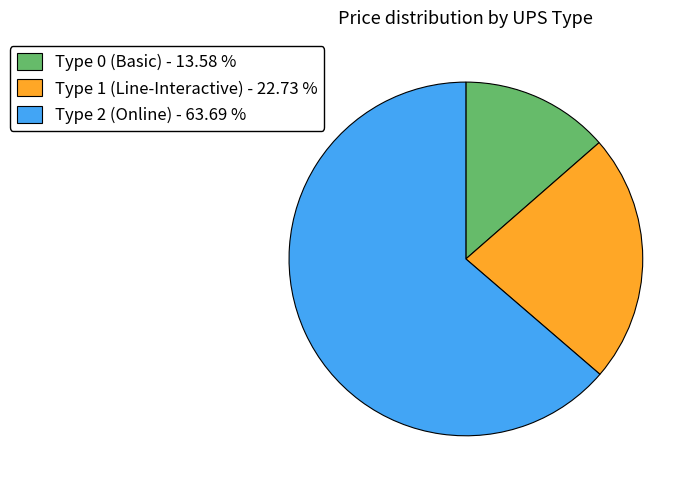

Does any single category account for the majority?

Yes